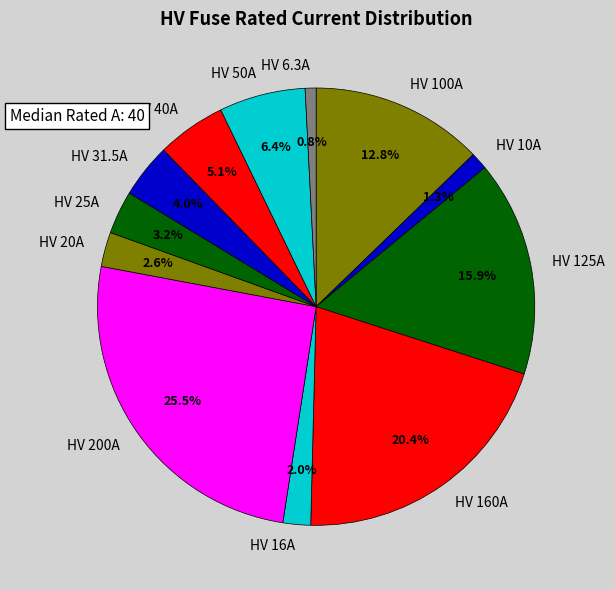

True or false: HV 40A accounts for 1% of the total.

False